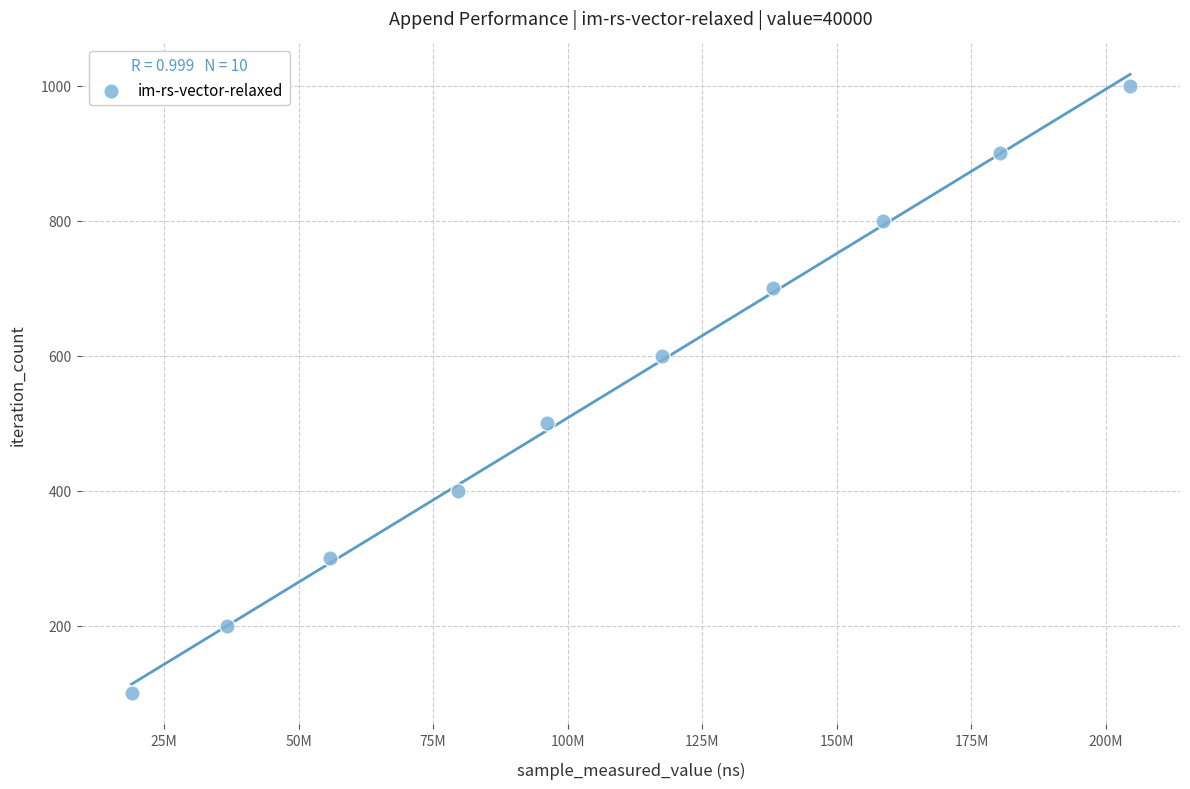

What is the range of Y values (max minus min)?

900